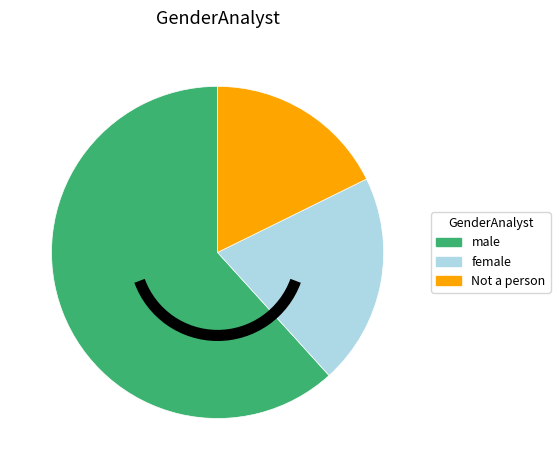

Which has a higher value, Not a person or female?

female